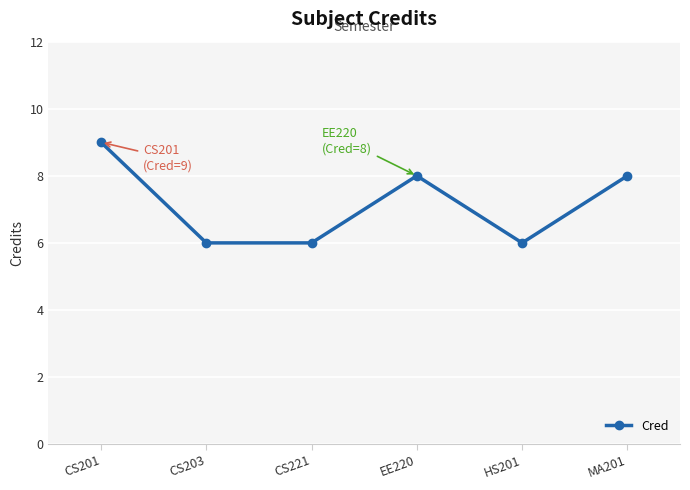

What is the value of the 6th point from the left?

8